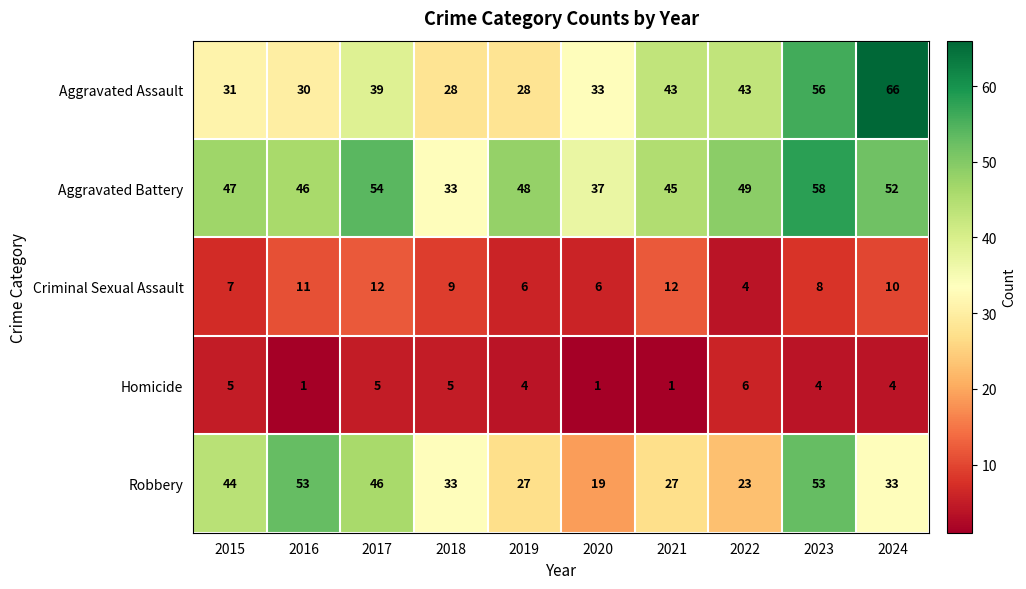

How many values in the Aggravated Battery series are below 48?

5